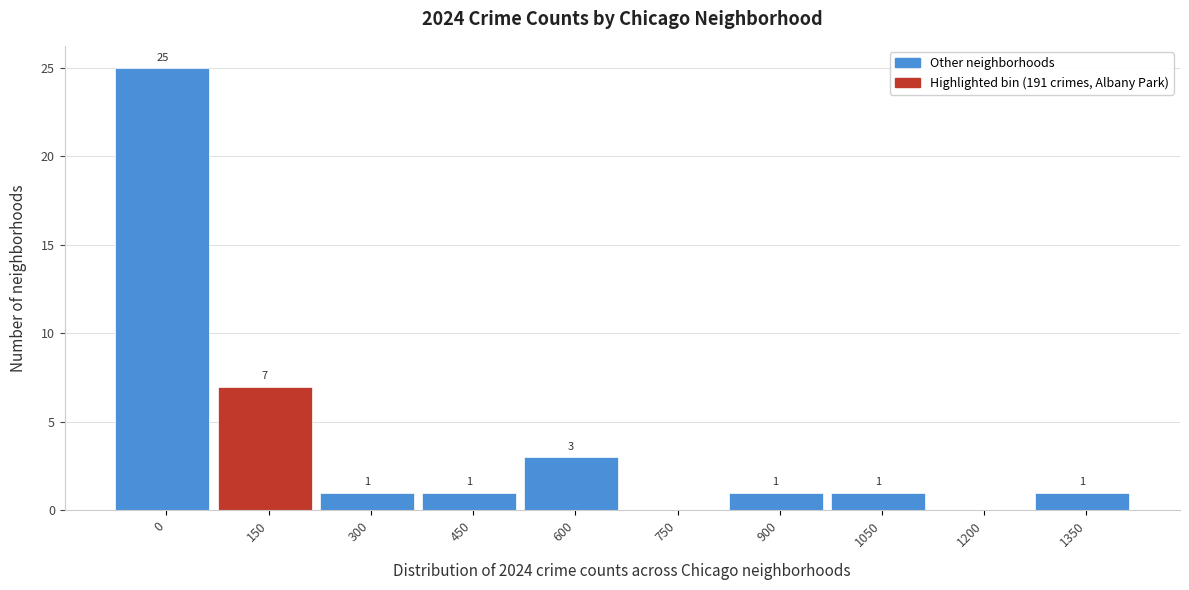

Reading left to right, what are all the values shown in this chart?

0=25	150=7	300=1	450=1	600=3	750=0	900=1	1050=1	1200=0	1350=1